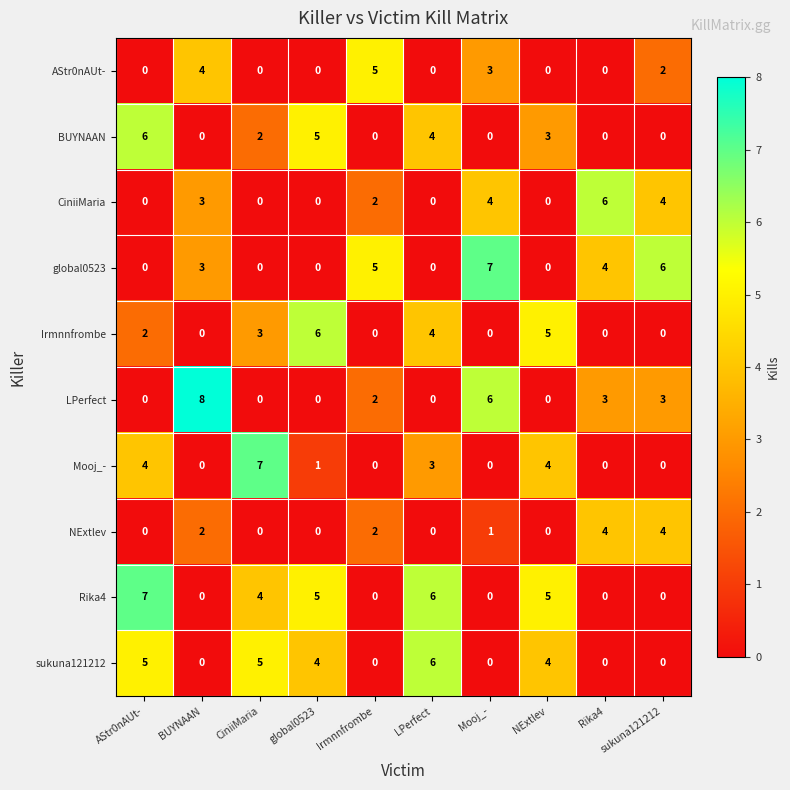

Between BUYNAAN and sukuna121212, which series saw the biggest shift?

LPerfect